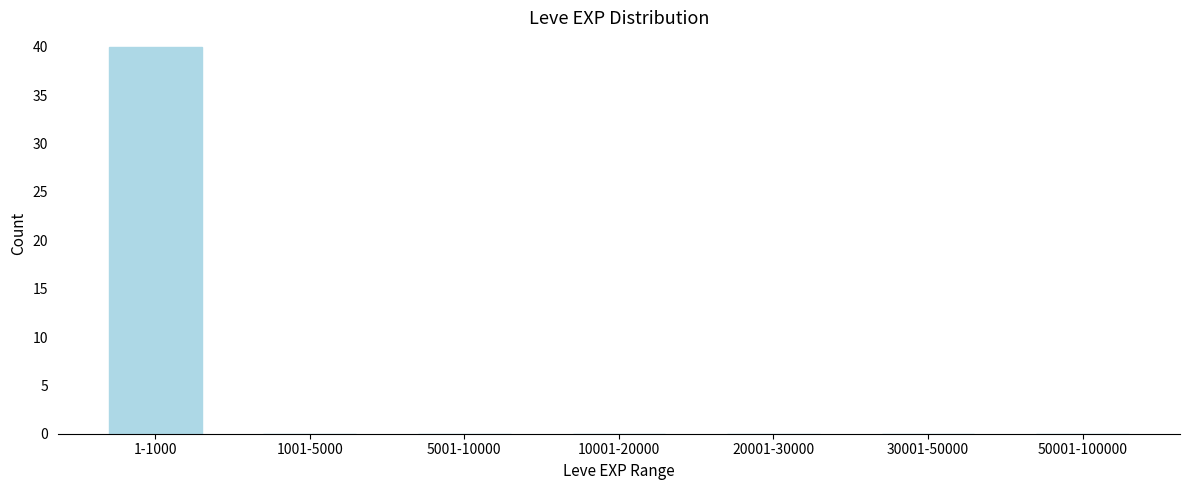

Reading right to left, what are all the values shown in this chart?

50001-100000=0	30001-50000=0	20001-30000=0	10001-20000=0	5001-10000=0	1001-5000=0	1-1000=40